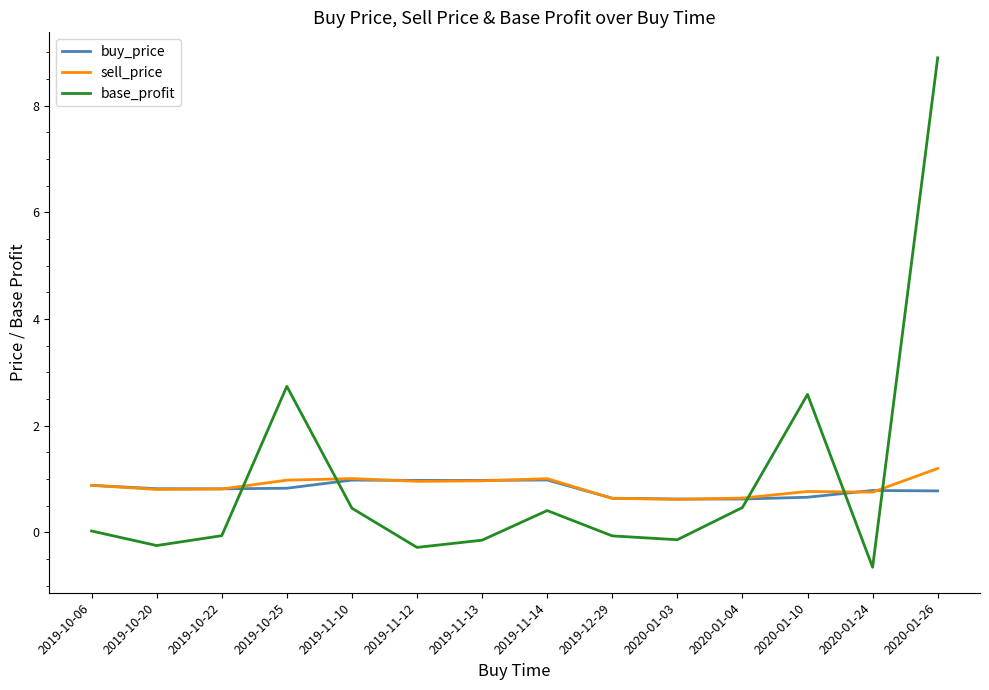

What is the total value across all series at 2020-01-10?

4.0